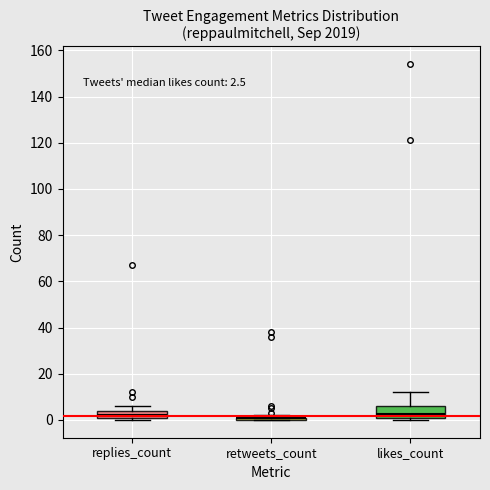

Which box is the tallest, from its lower edge to its upper edge?

likes_count